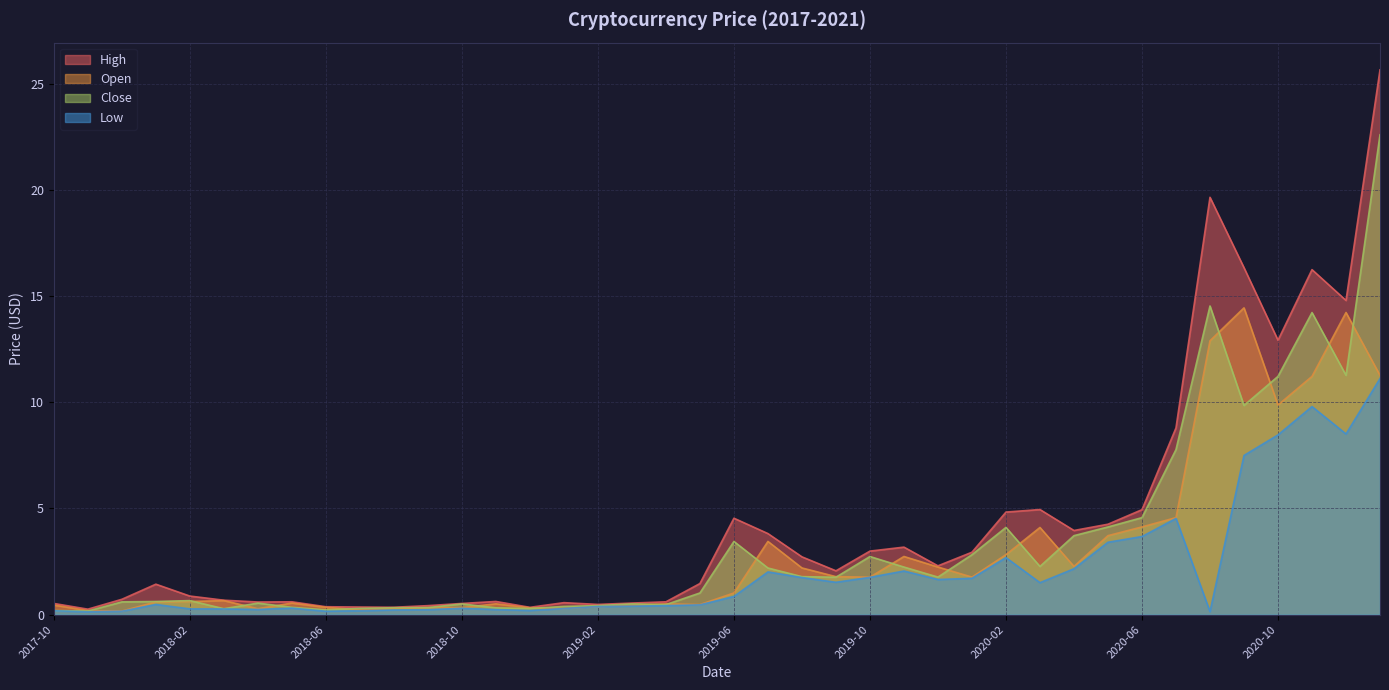

At which category does close reach its first local peak?

2018-02